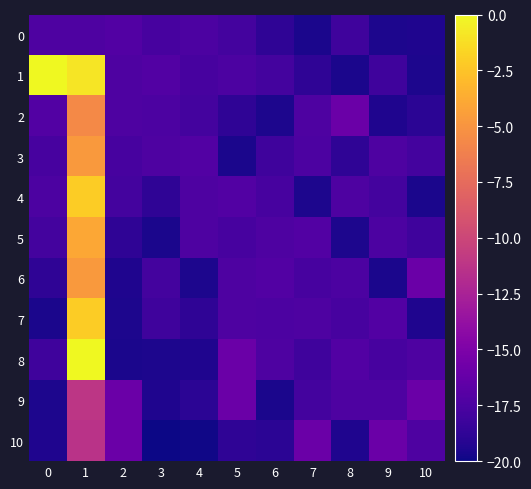

What is the minimum value shown in the chart?

-20.0